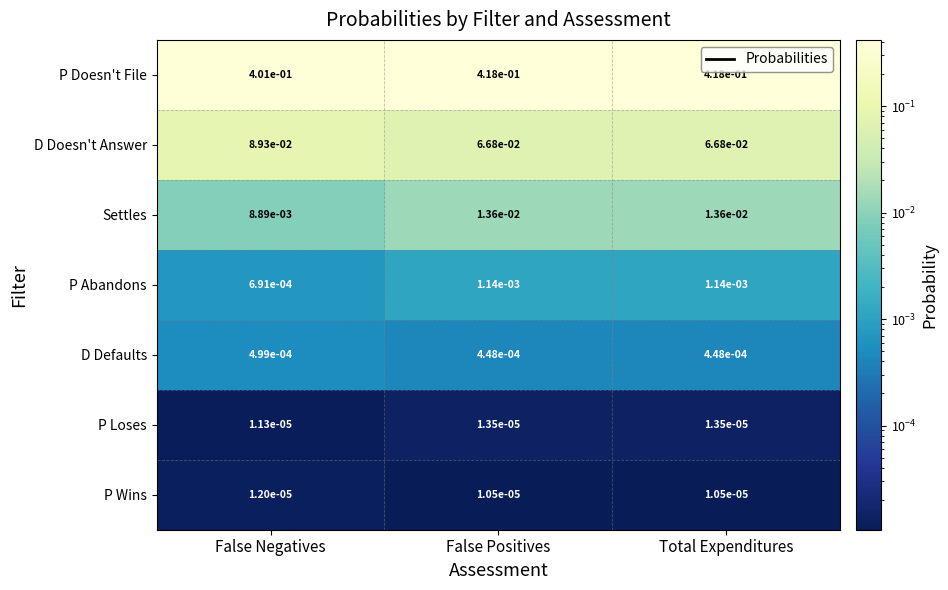

Where is Settles nearest to the value 0?

False Negatives